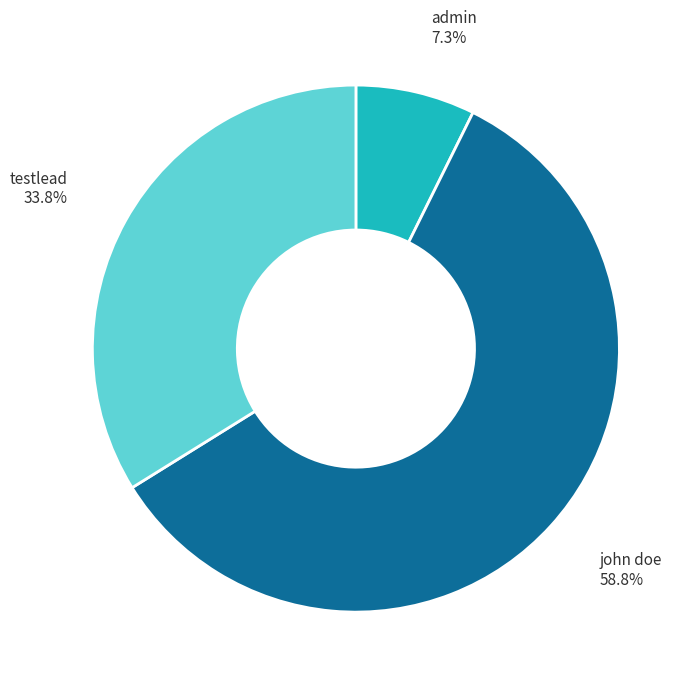

Is there a majority slice in this chart?

Yes